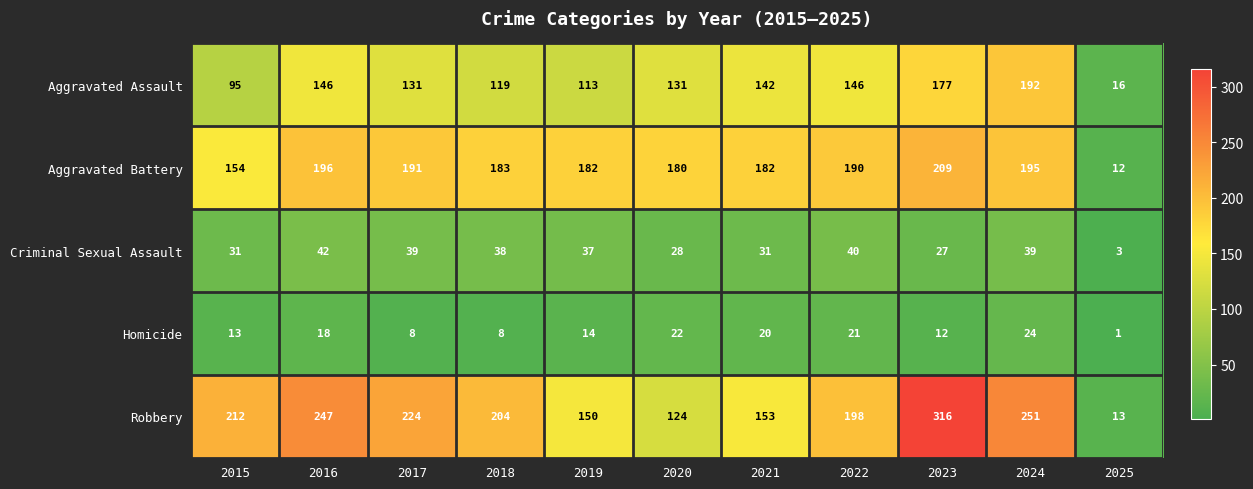

Is it true that Robbery equals 198 at 2022?

True